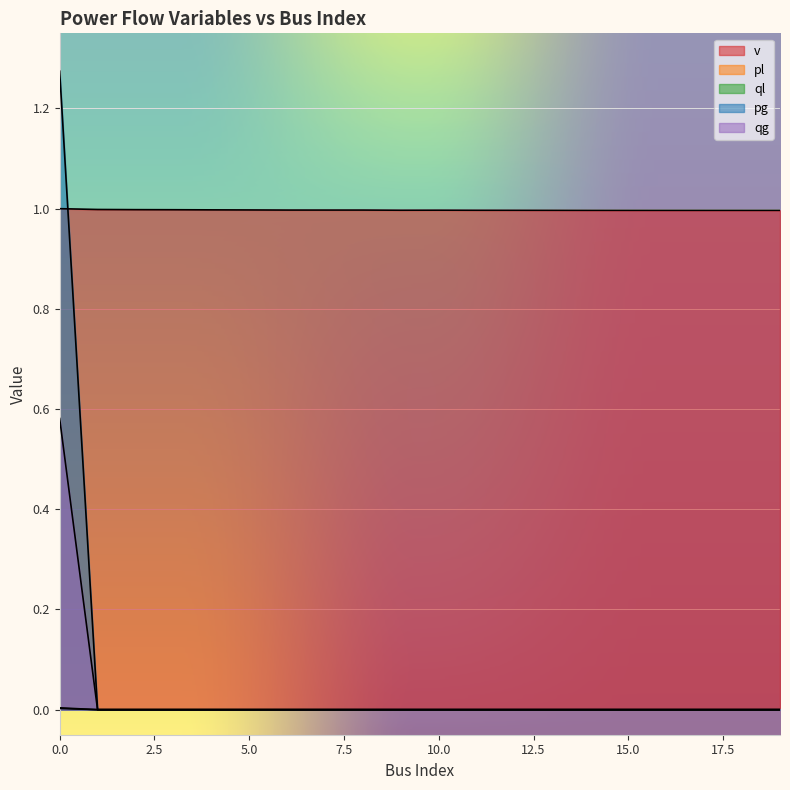

True or false: v and ql intersect in this chart.

False